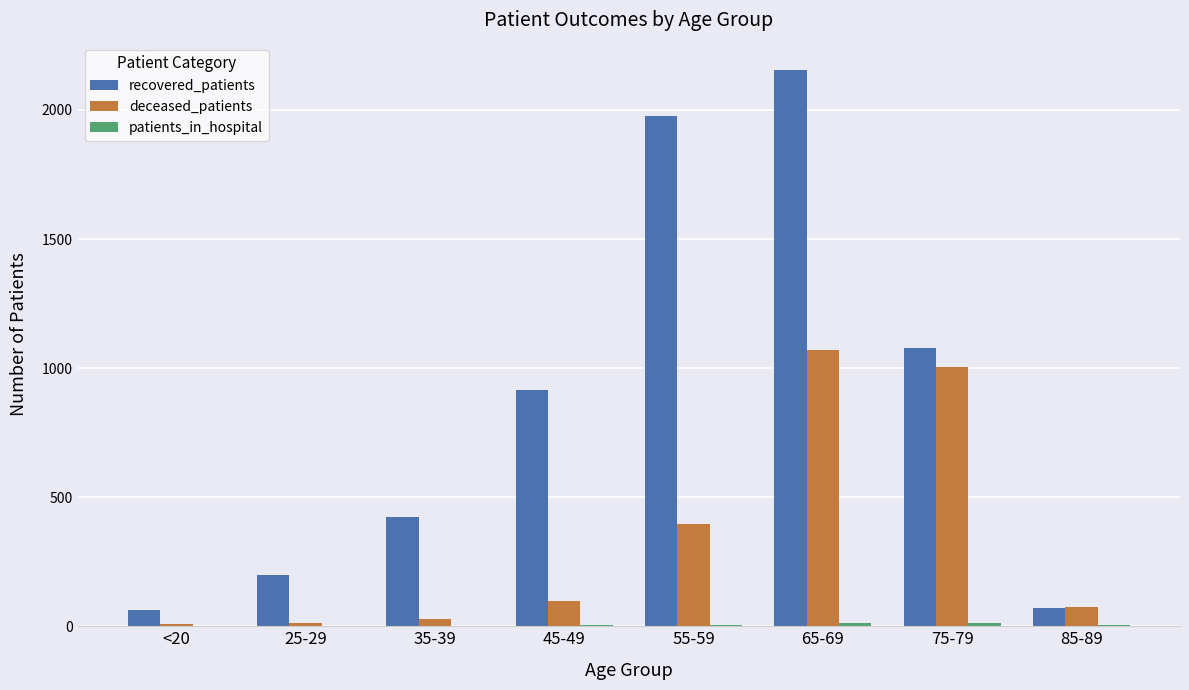

Where is deceased_patients nearest to the value 540?

55-59